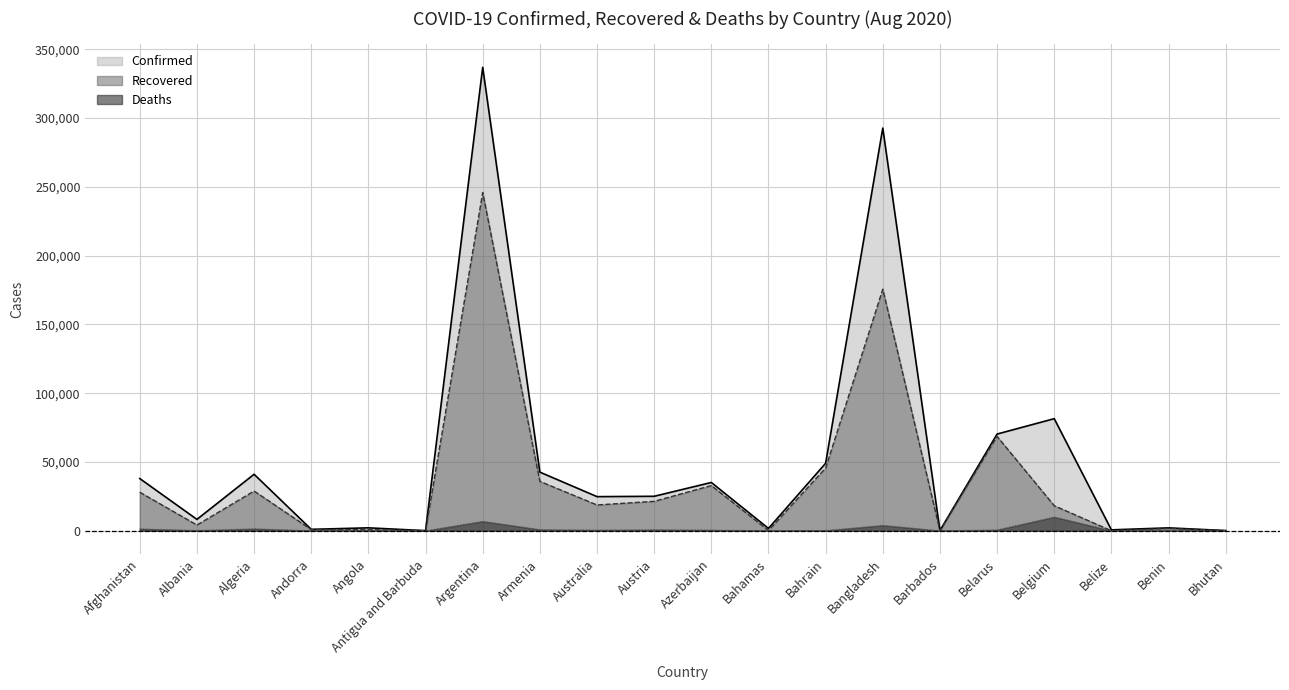

The Deaths series shows 7 at Barbados. True or false?

True